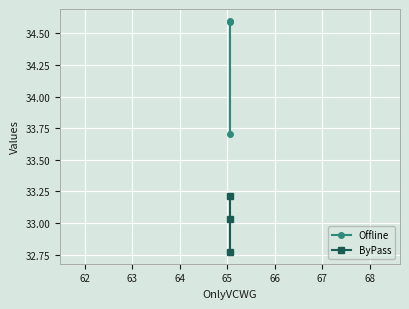

What is the value of the Offline point at the 1st from the left?

33.7